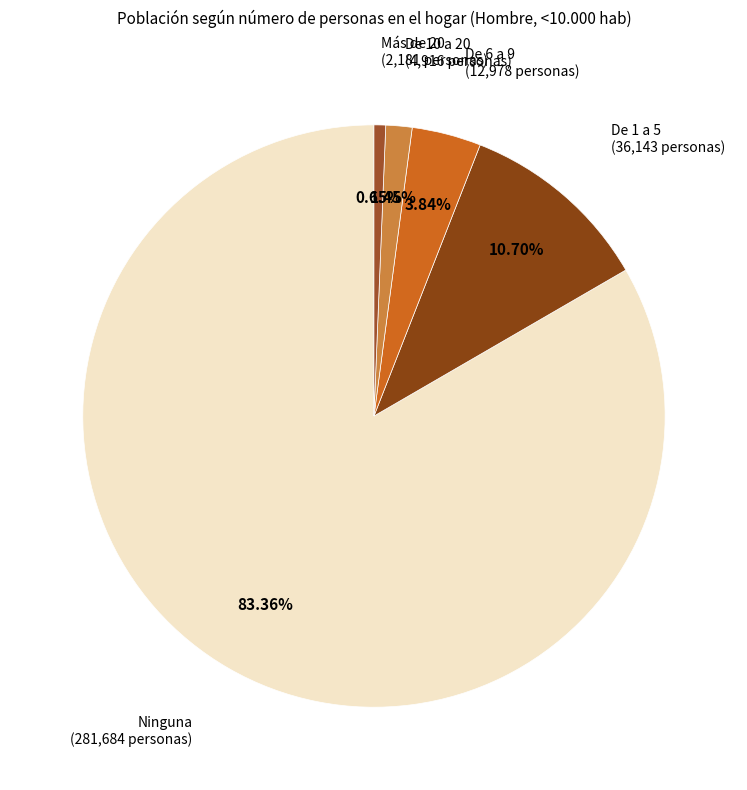

What is the majority slice?

Ninguna